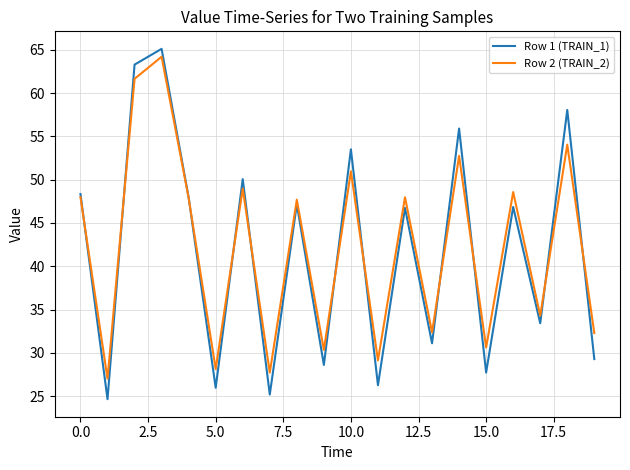

Which series has the widest spread of values?

Row 1 (TRAIN_1)